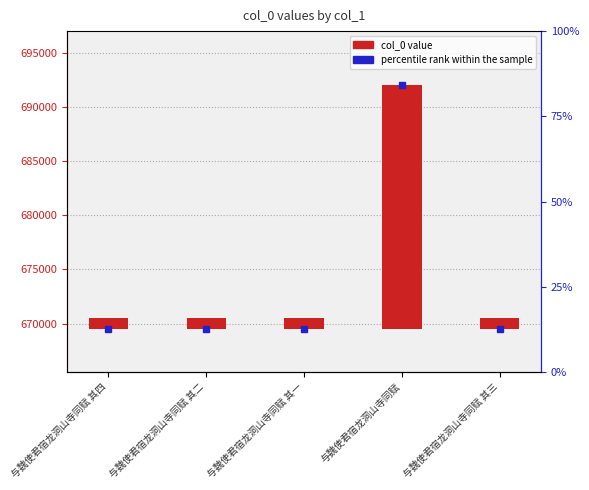

Rank the categories by value from lowest to highest.

与魏使君宿龙洞山寺同赋 其一, 与魏使君宿龙洞山寺同赋 其二, 与魏使君宿龙洞山寺同赋 其三, 与魏使君宿龙洞山寺同赋 其四, 与魏使君宿龙洞山寺同赋